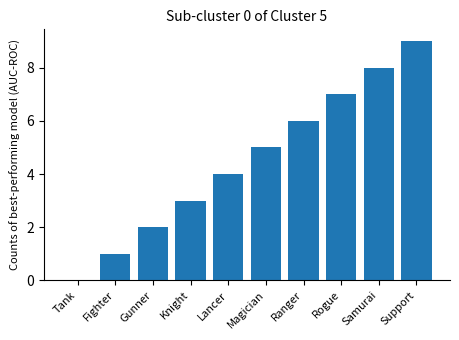

Reading right to left, what are all the values shown in this chart?

Support=9	Samurai=8	Rogue=7	Ranger=6	Magician=5	Lancer=4	Knight=3	Gunner=2	Fighter=1	Tank=0